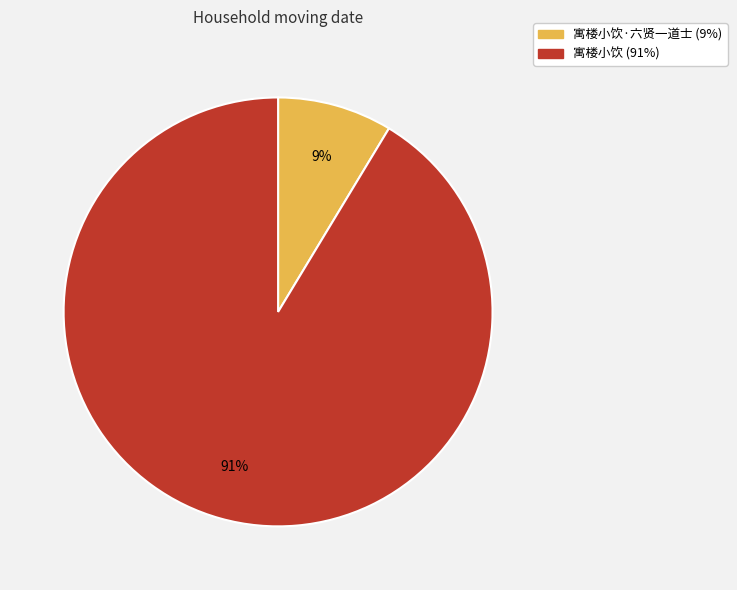

Does any single category account for the majority?

Yes